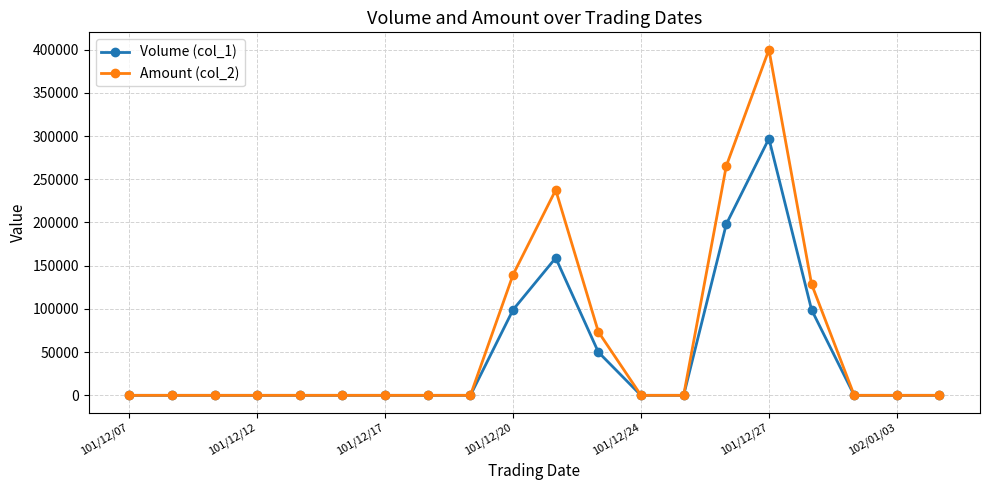

Which series has the largest range (max minus min)?

Amount (col_2)